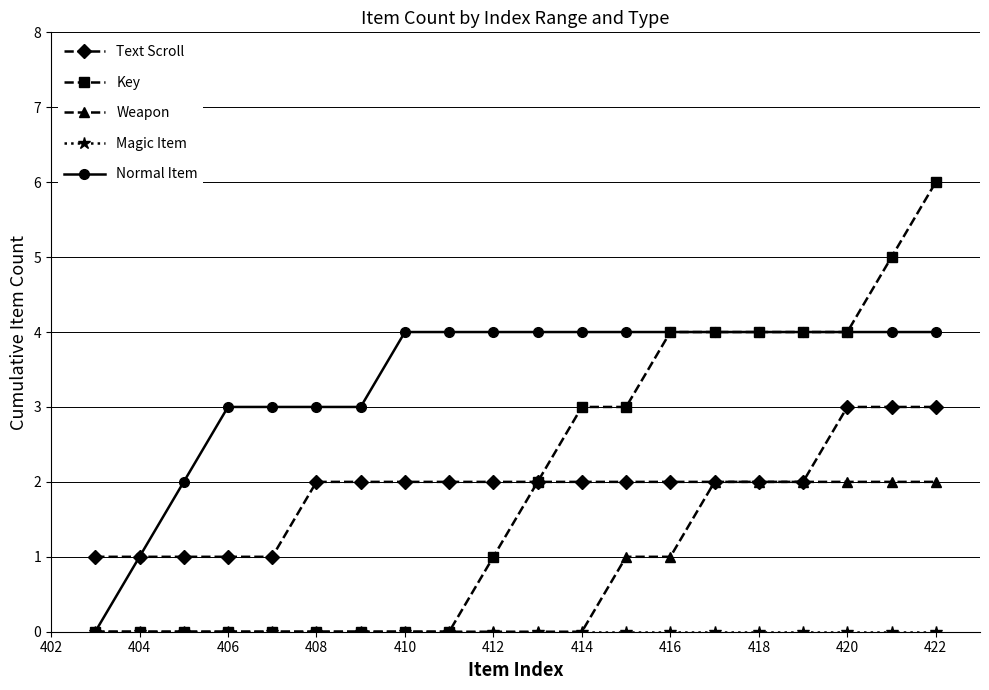

Which series has the largest total across all categories?

Normal Item